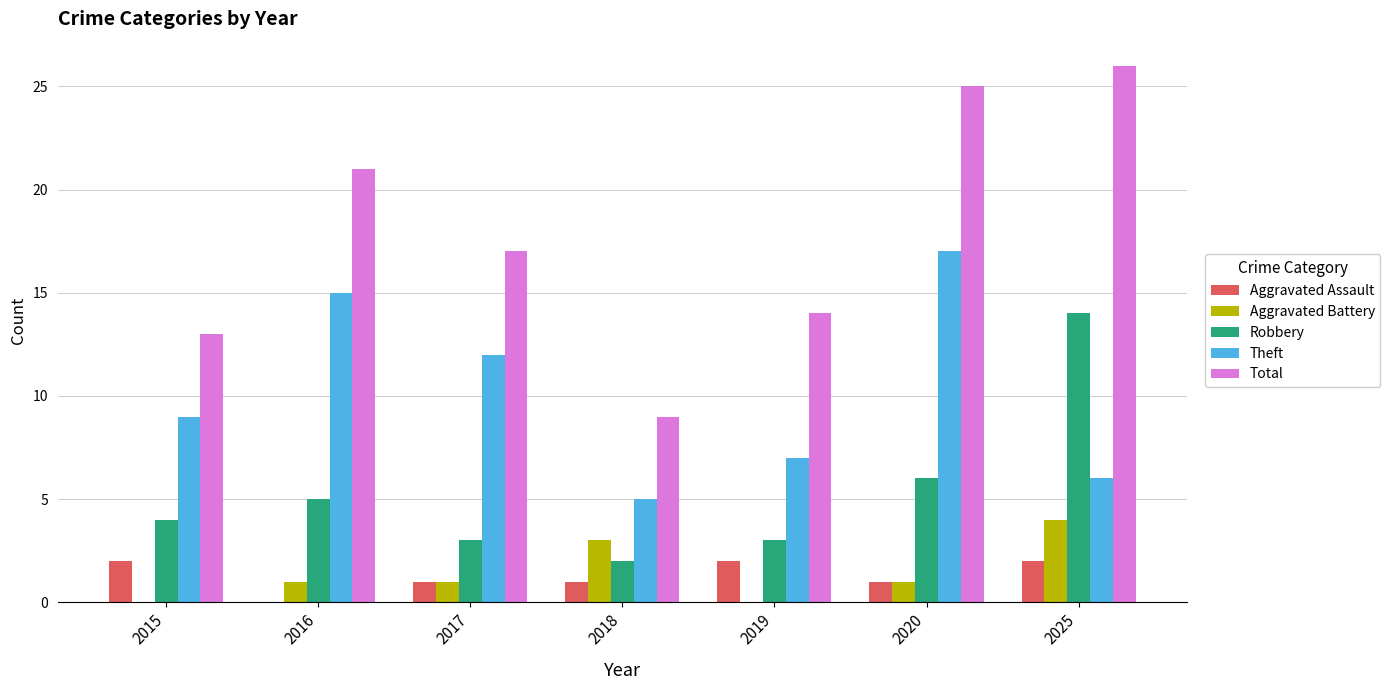

What is the greatest value displayed?

26